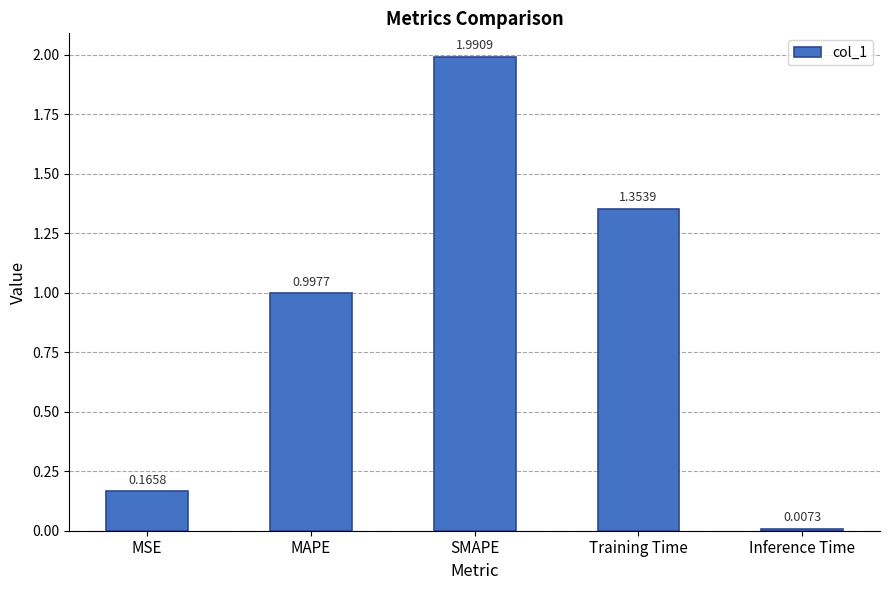

List the labels in order of value, smallest first.

Inference Time, MSE, MAPE, Training Time, SMAPE